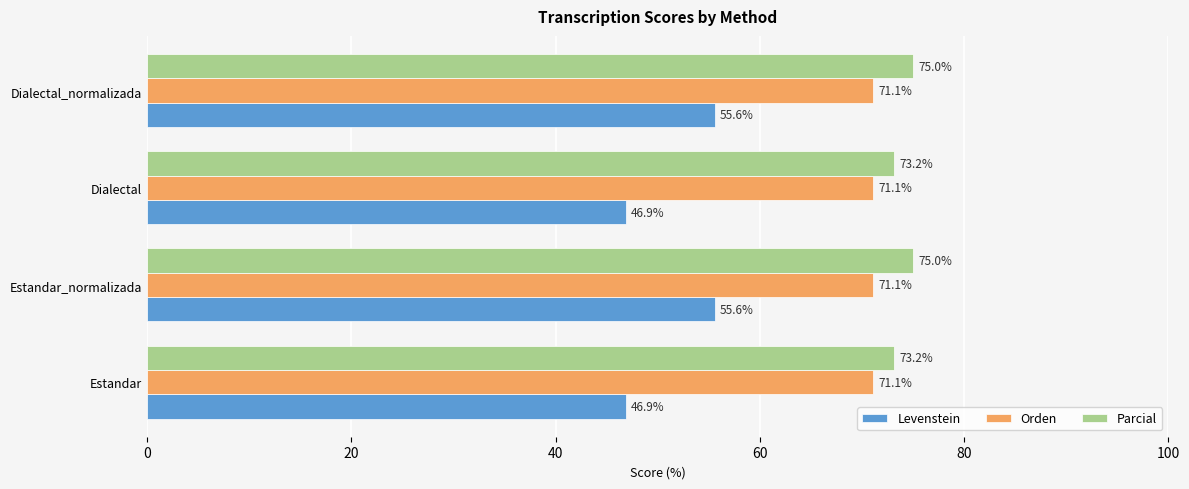

What are all the series names shown in the legend?

Levenstein, Orden, Parcial